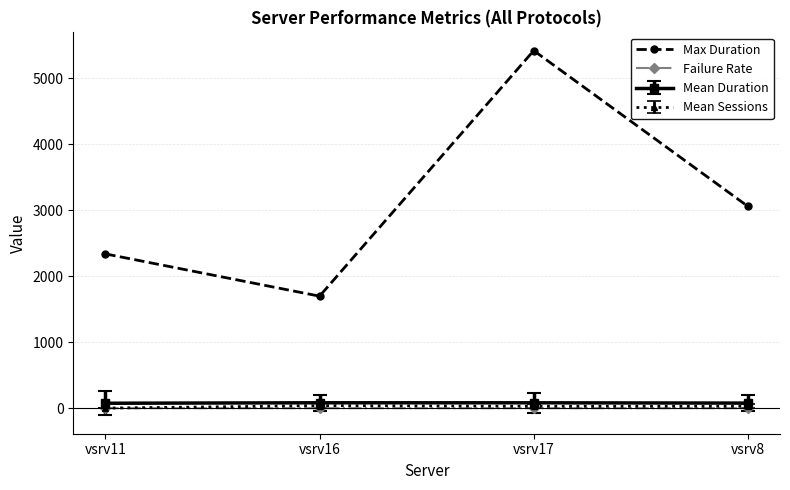

How many series are shown in this chart?

4